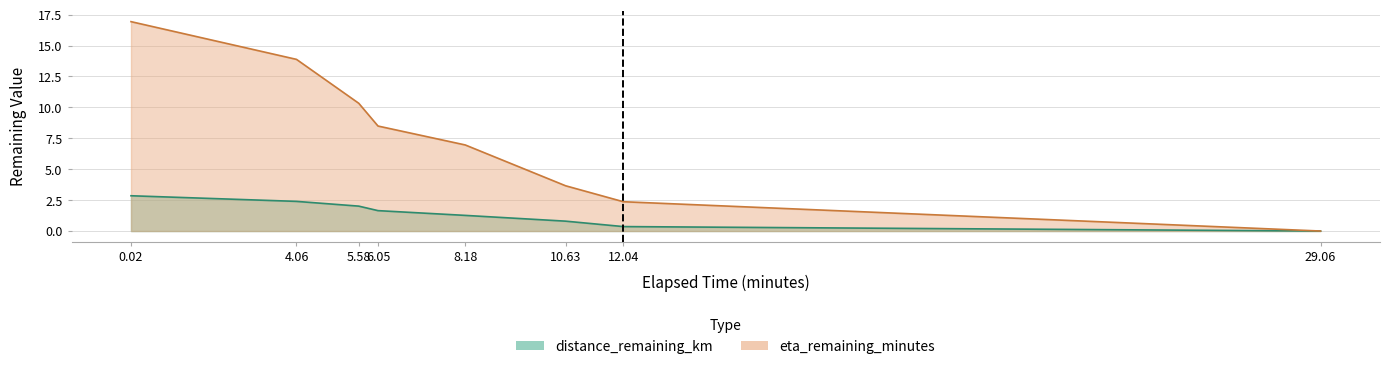

What is the difference between the maximum and minimum values in the distance_remaining_km series?

2.9